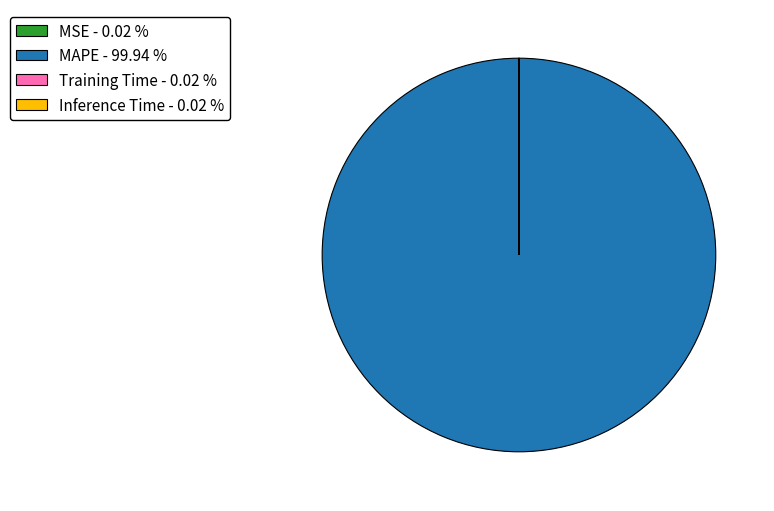

Which slice represents more than half of the pie?

MAPE